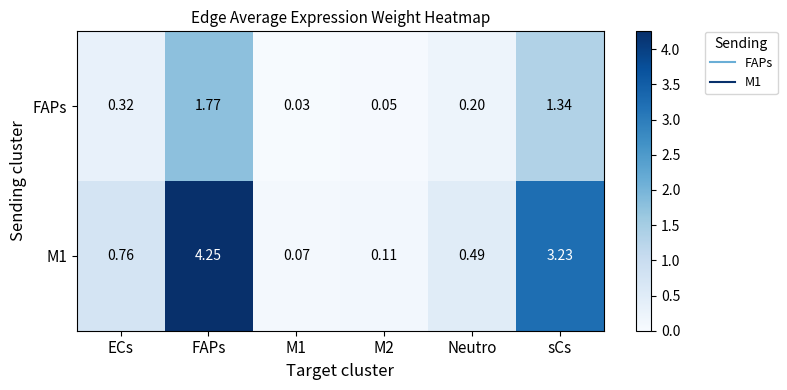

Where is M1 nearest to the value 2?

sCs